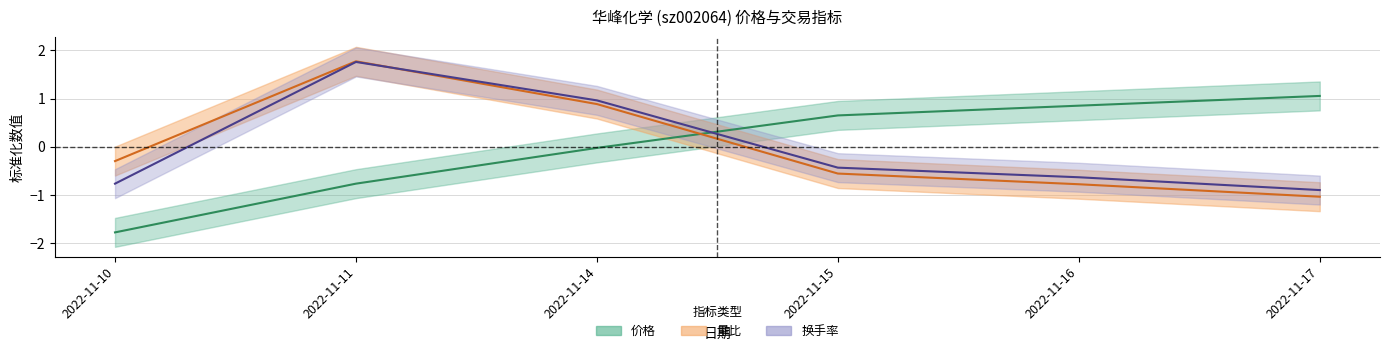

Count the number of data series in this chart.

3